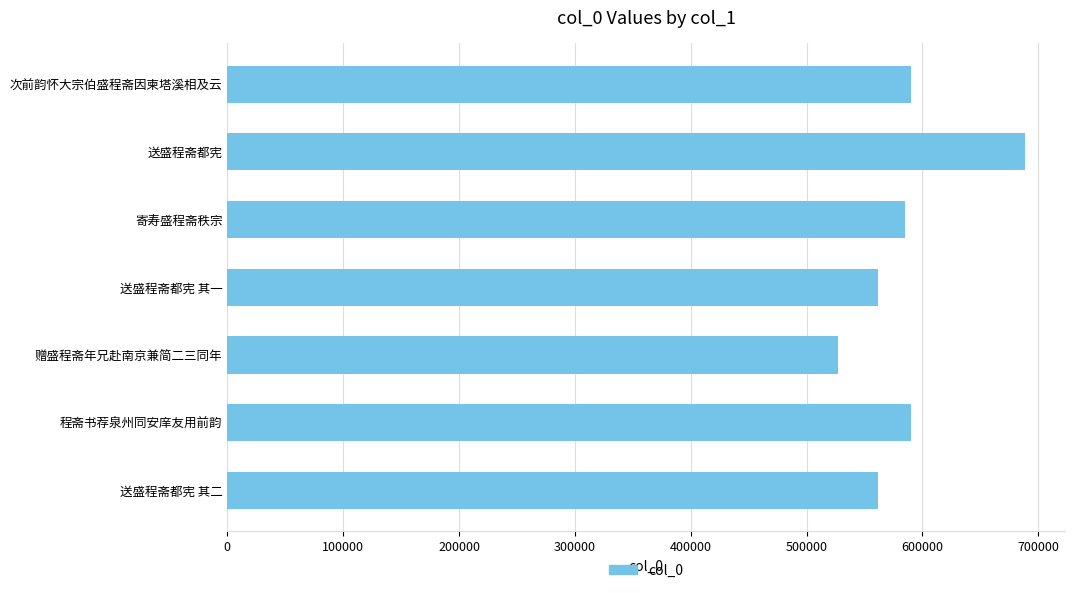

How many series are shown in this chart?

1